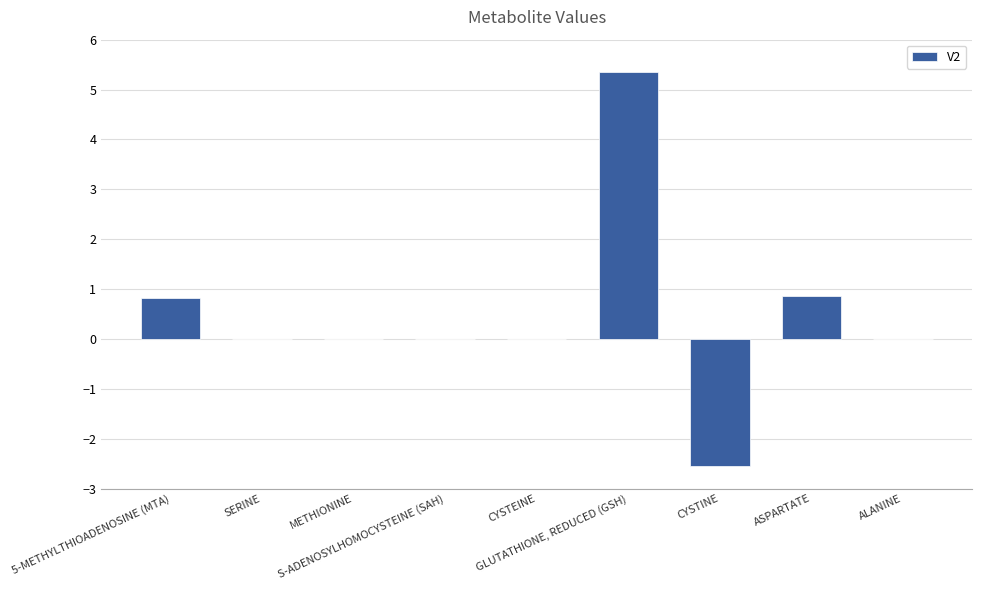

Which has a higher value, SERINE or ASPARTATE?

ASPARTATE